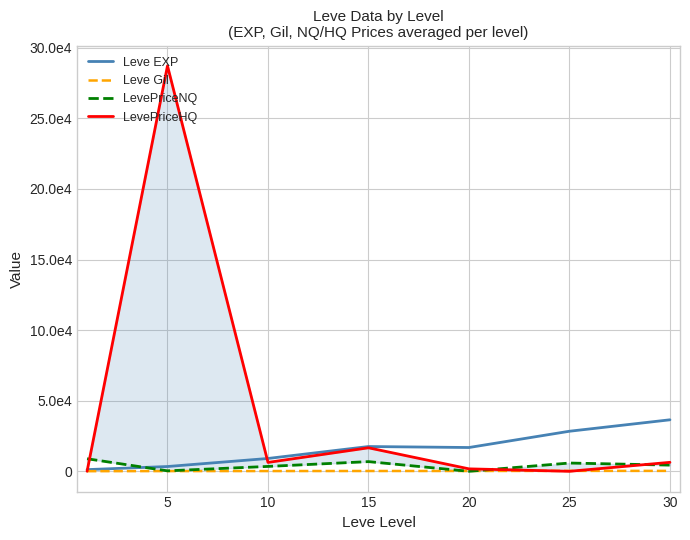

What is the difference between the LevePriceHQ values at 15 and 5?

270505.1